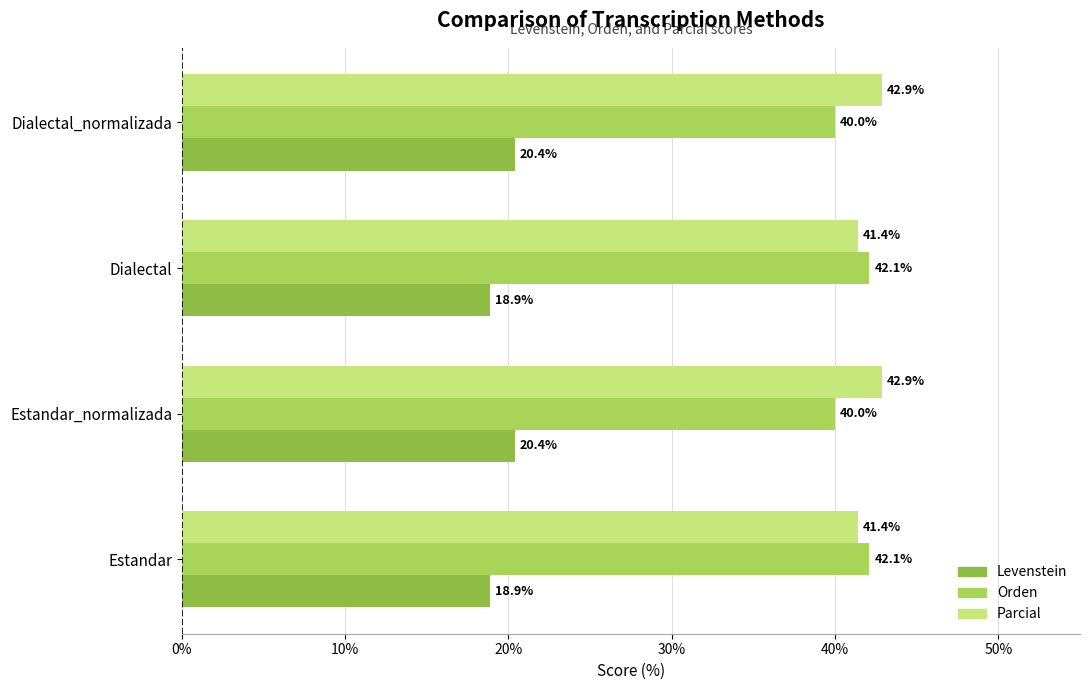

What is the sum of all Orden values?

164.2